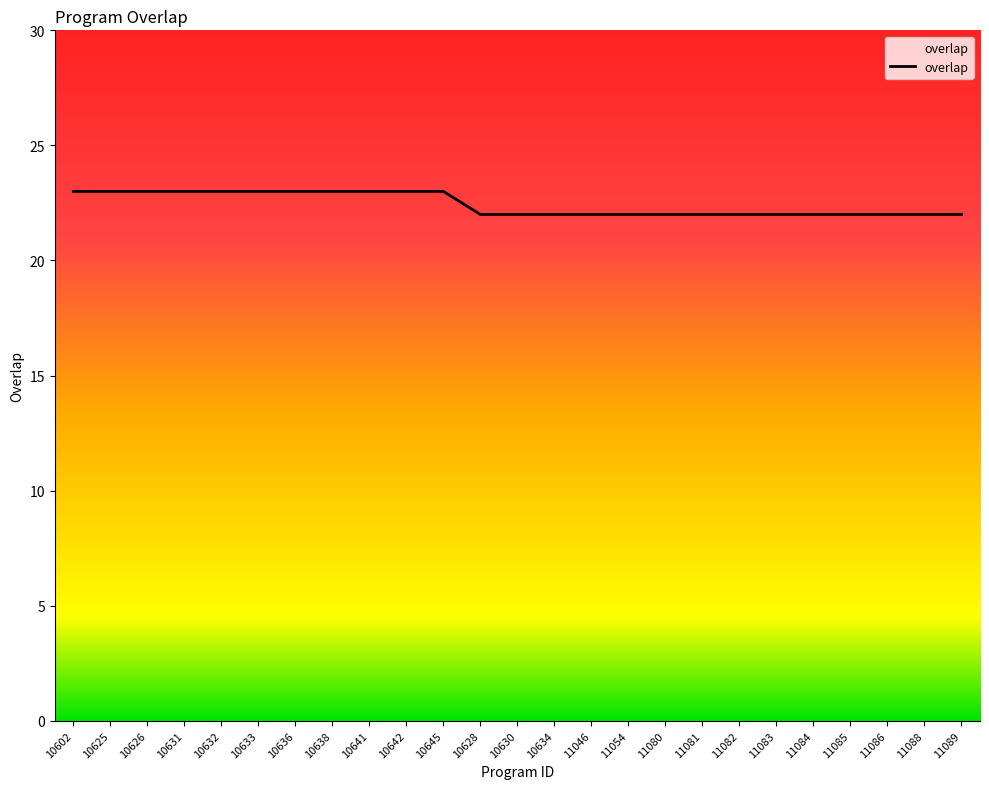

Reading left to right, list all the values displayed in this chart.

23	23	23	23	23	23	23	23	23	23	23	22	22	22	22	22	22	22	22	22	22	22	22	22	22